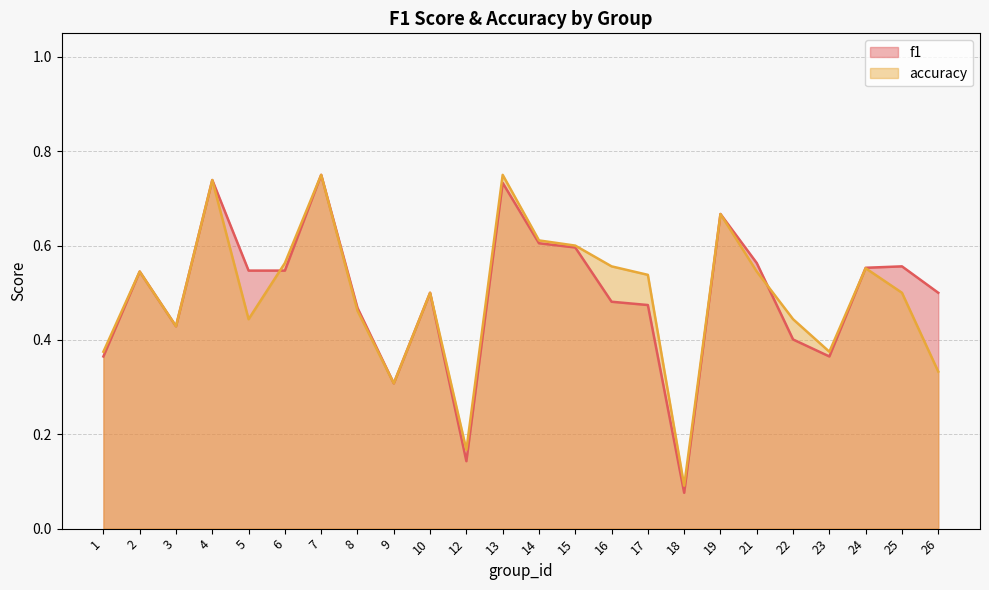

What is the difference between the maximum and minimum values in the f1 series?

0.7